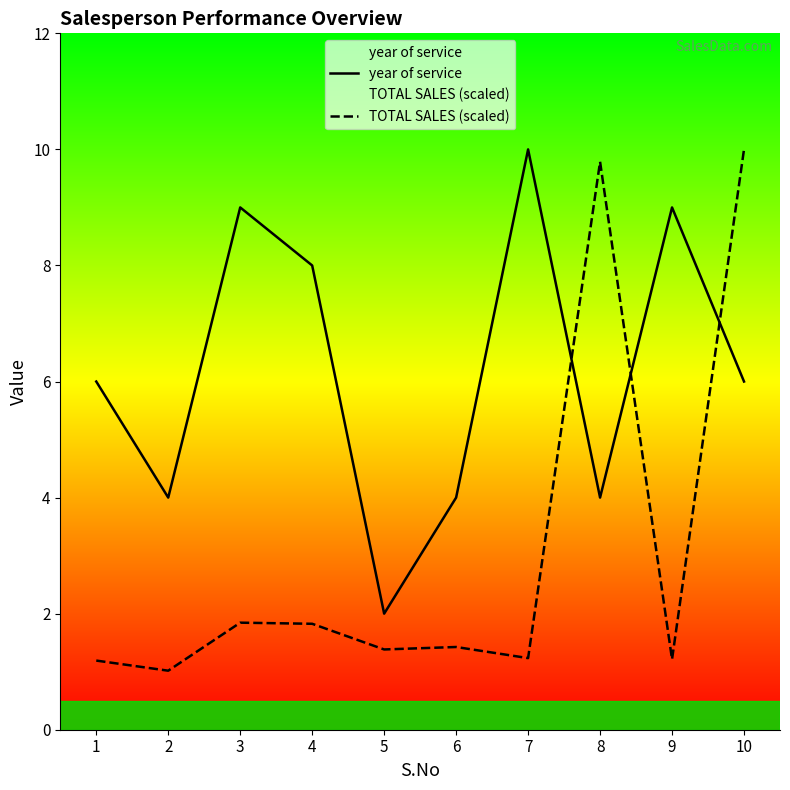

How many values in the year of service series are below 6?

4